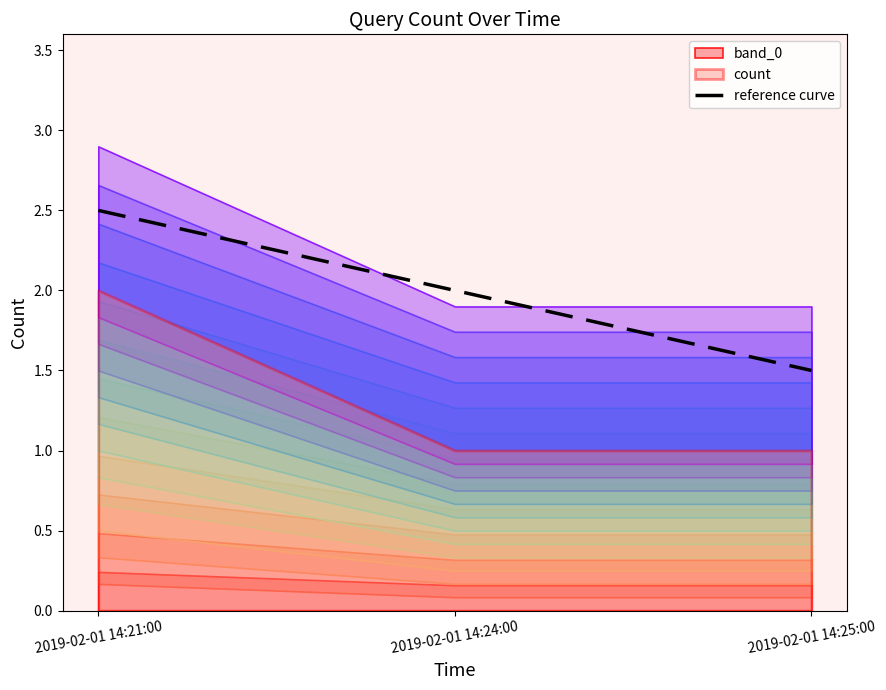

Where is the data nearest to the value 2?

2019-02-01 14:24:00